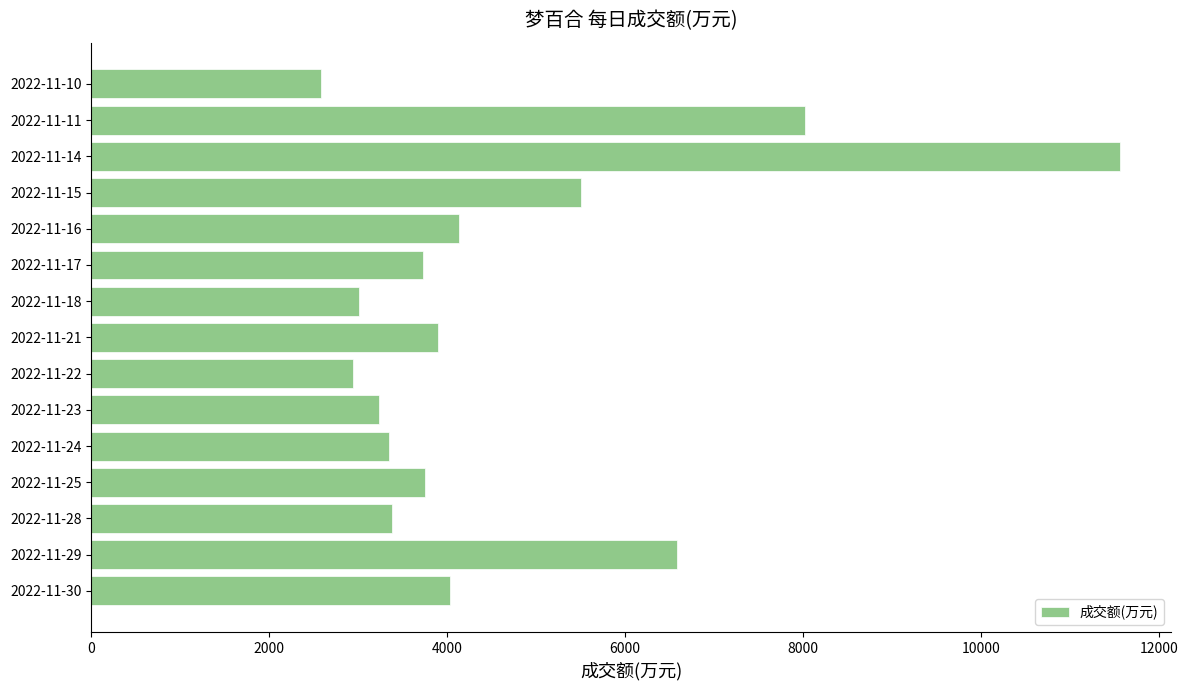

How many distinct data groups are displayed?

1